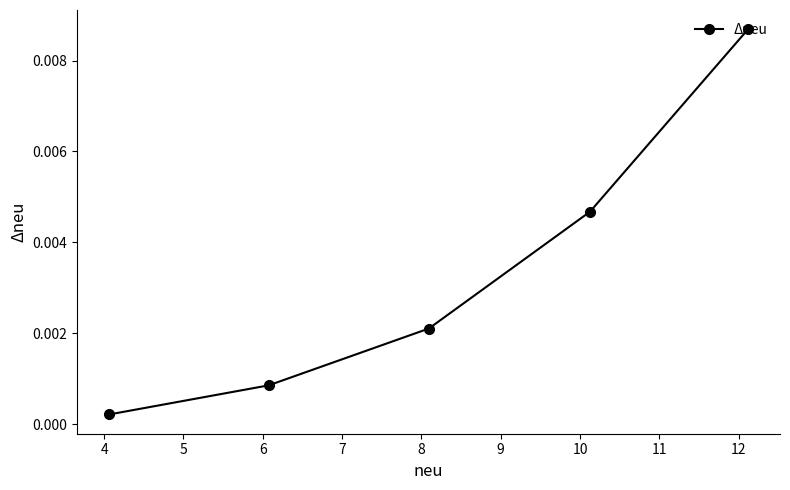

How many distinct data groups are displayed?

1